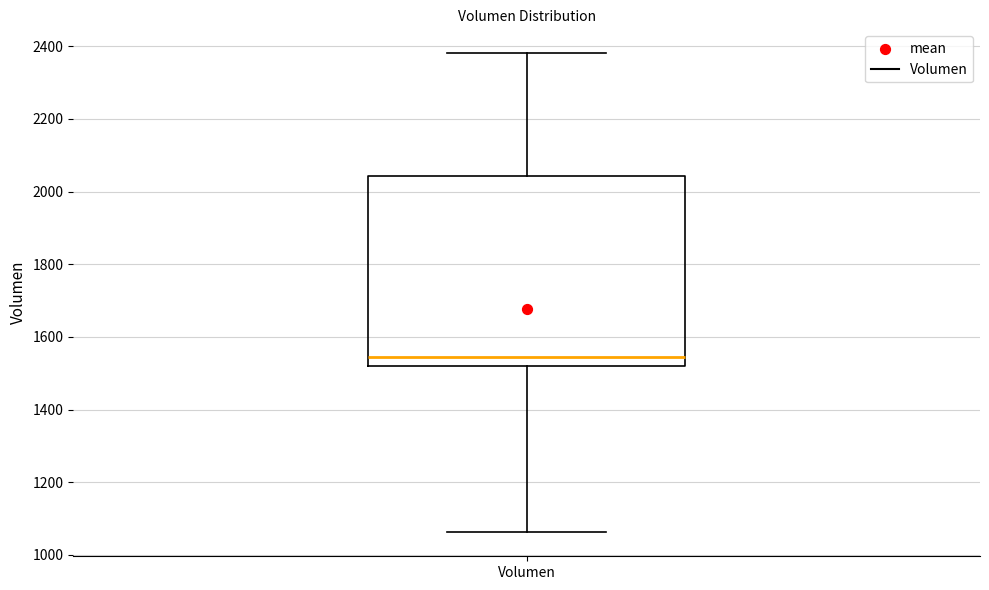

Where does the upper whisker of the box for Volumen end on the y-axis? The values are not printed on the chart, so give them approximately, as read against the axis.

2380